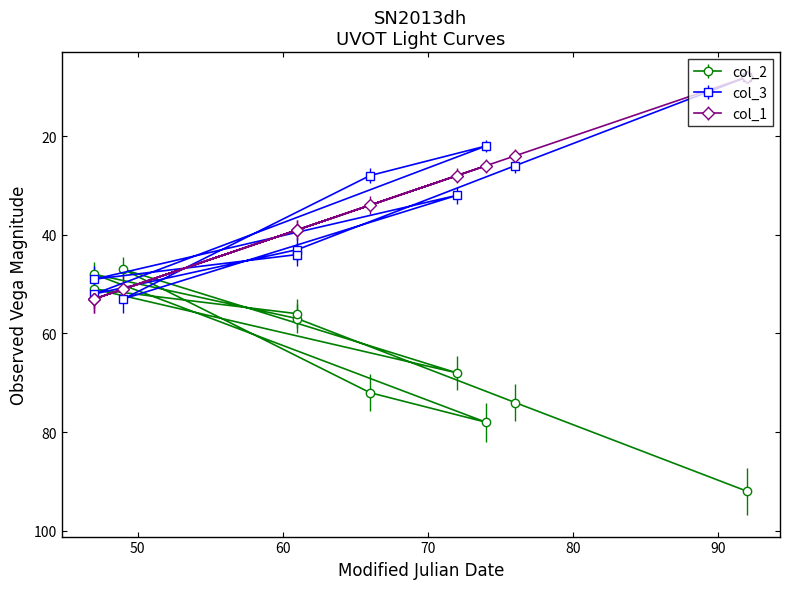

What is the difference between the col_1 values at 80 and 90?

8